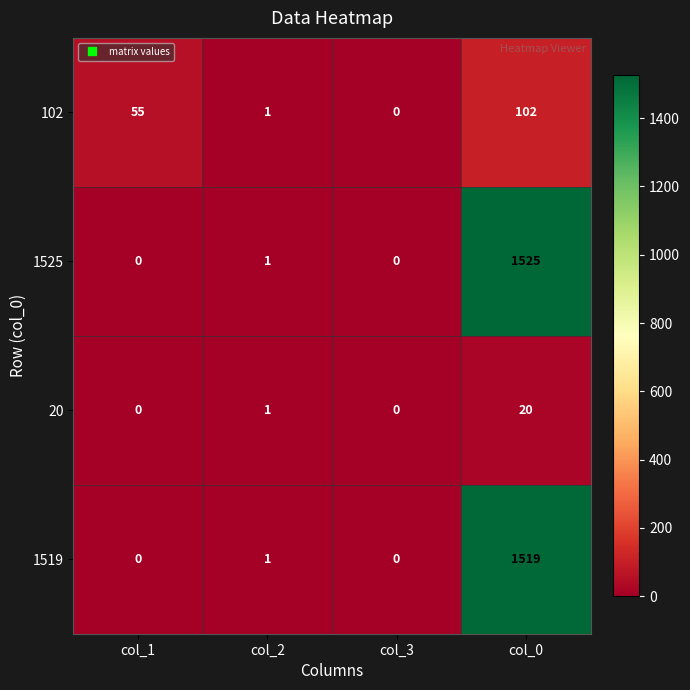

At which label is 20 closest to 10?

col_2